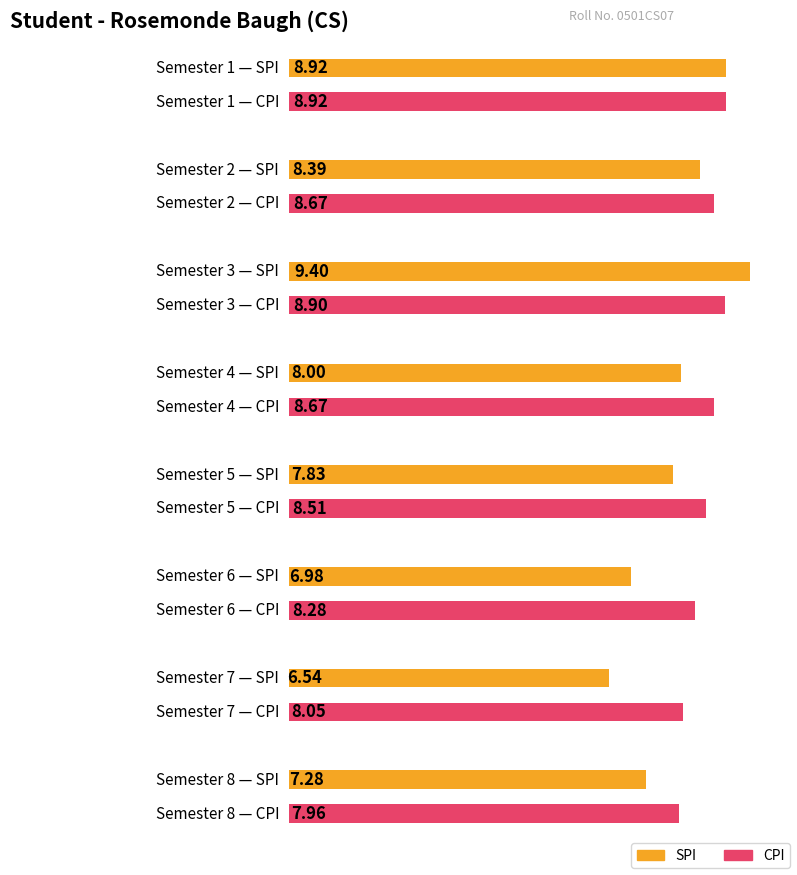

Which series has the largest range (max minus min)?

SPI